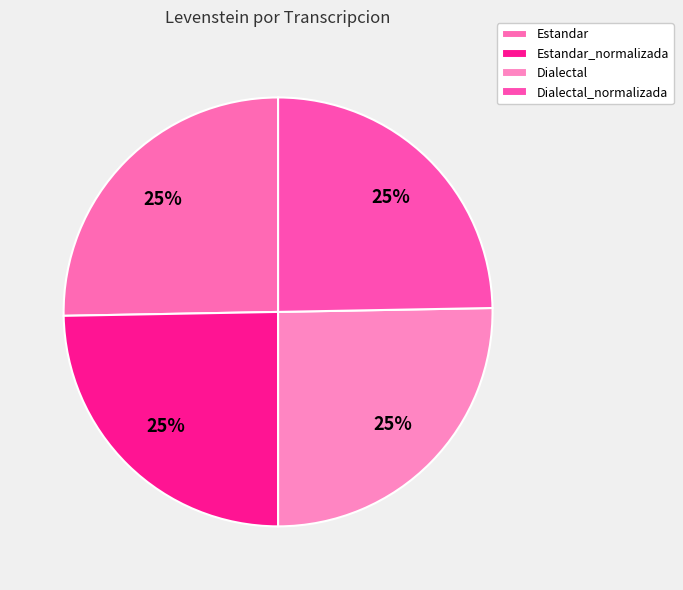

Does Dialectal_normalizada account for over 50% of the chart?

No